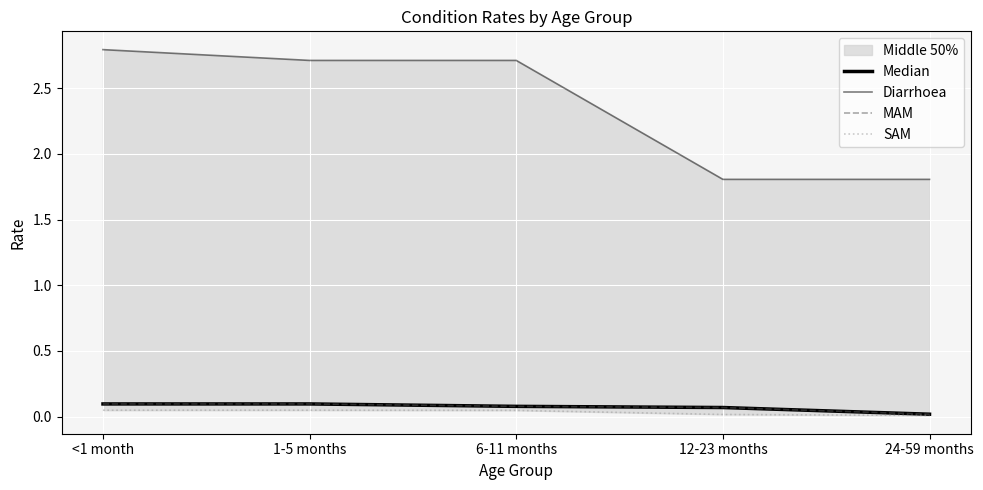

List the series in order of their peak value, highest first.

Diarrhoea, Median, MAM, SAM